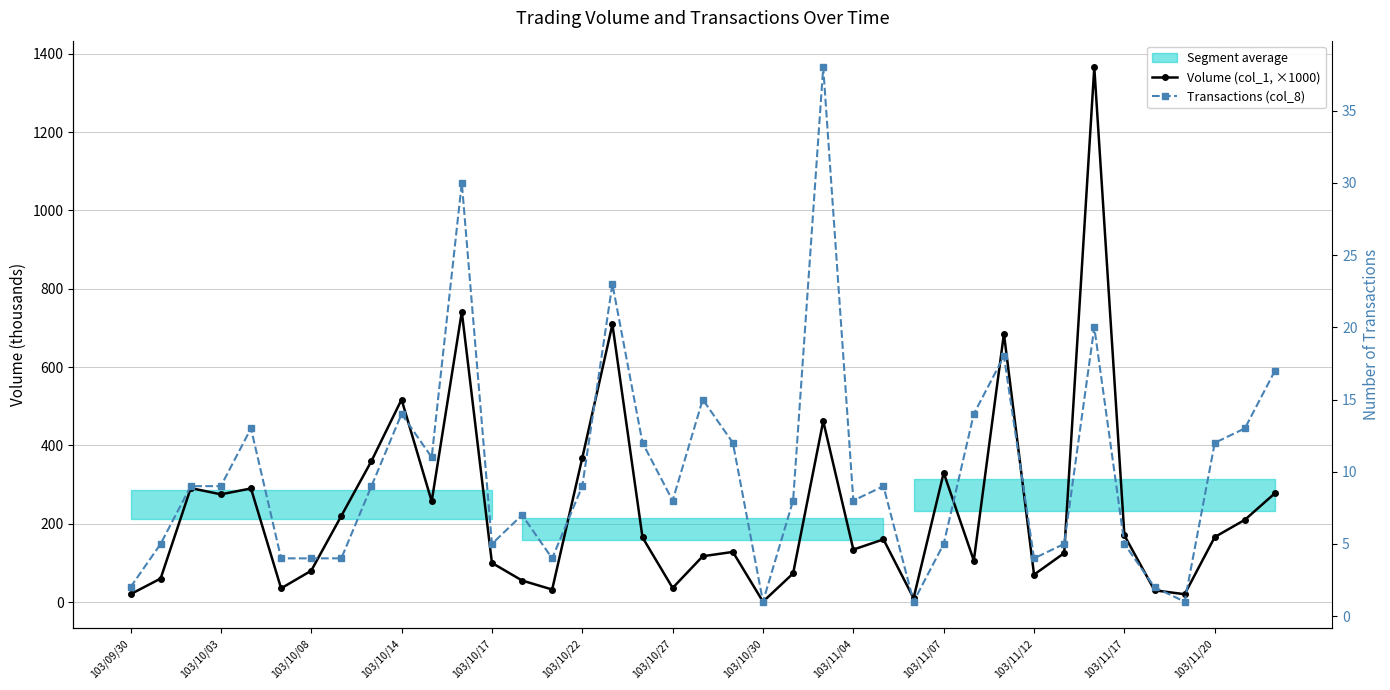

Between 103/11/04 and 103/11/07, which series saw the biggest shift?

Volume (col_1, ×1000)